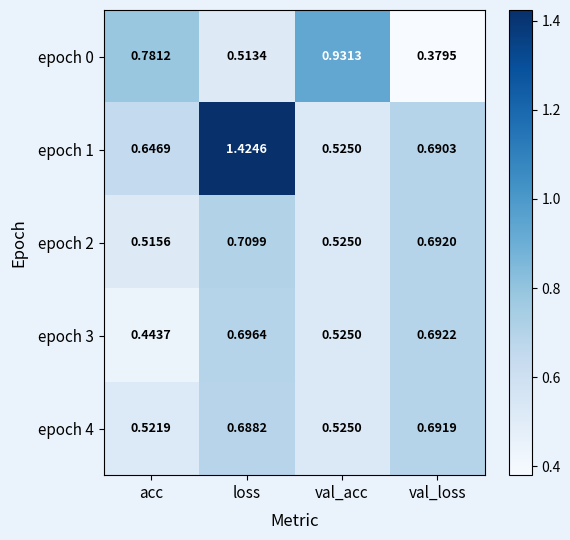

Rank the series by their maximum value, from highest to lowest.

epoch 1, epoch 0, epoch 2, epoch 3, epoch 4